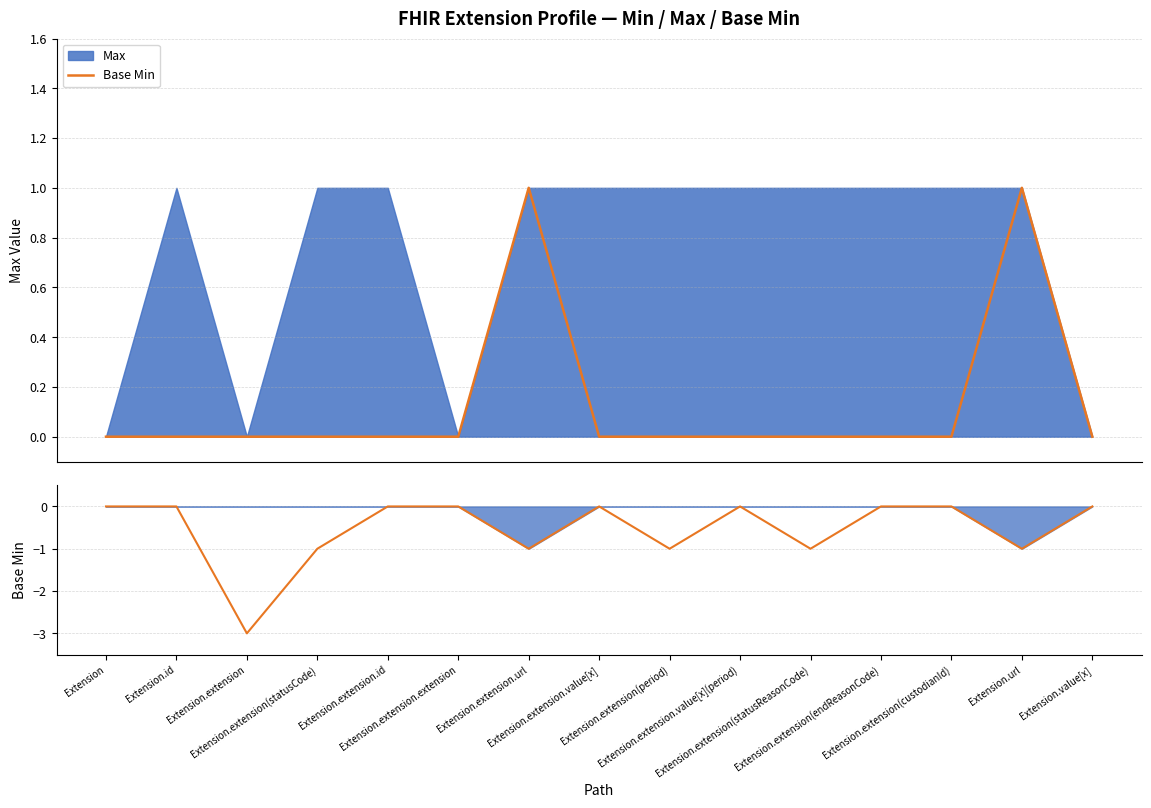

Which series has the widest spread of values?

Min (neg)